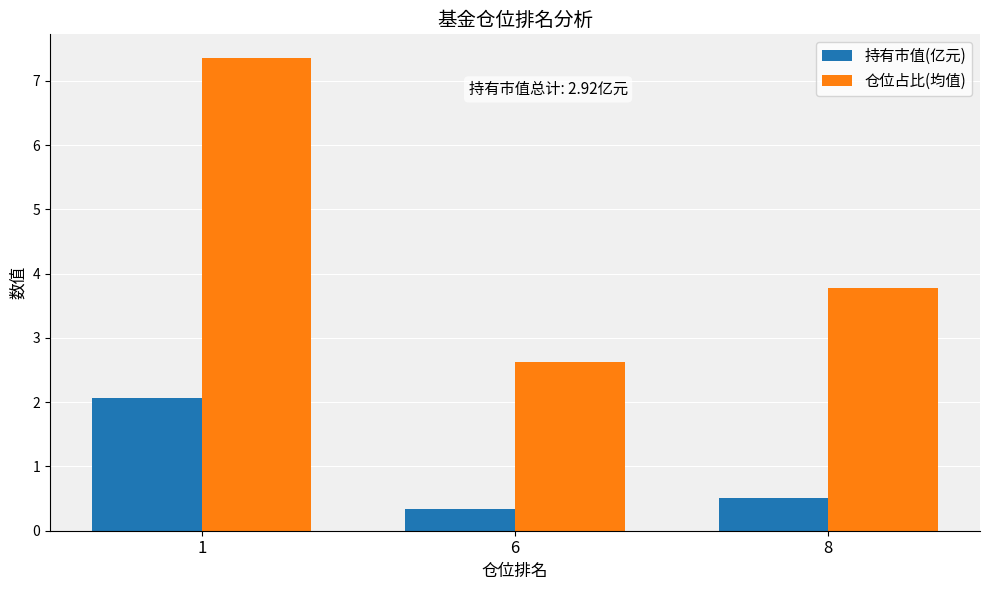

What is the average value of the 仓位占比(均值) series?

4.6